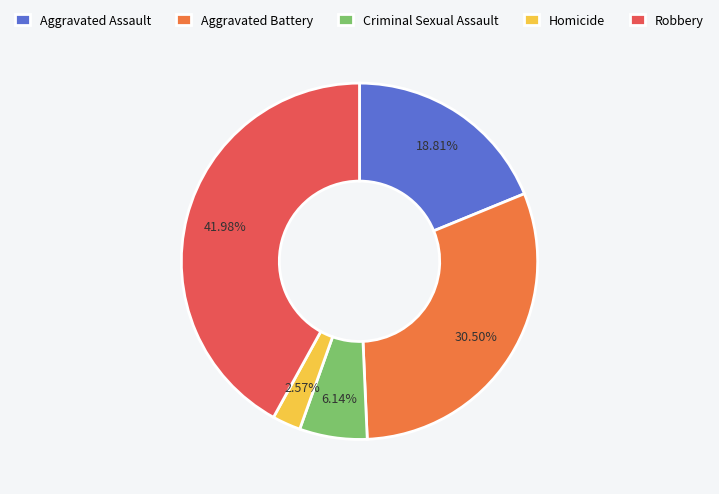

What percentage is the Homicide slice, to the nearest percent?

3%